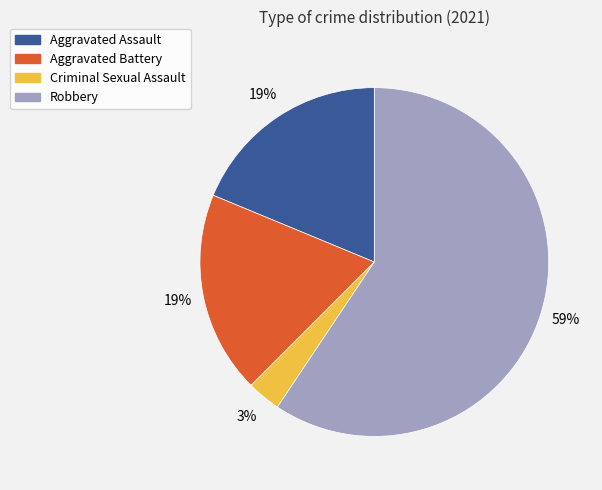

Do Robbery and Criminal Sexual Assault together represent more than half of the pie?

Yes